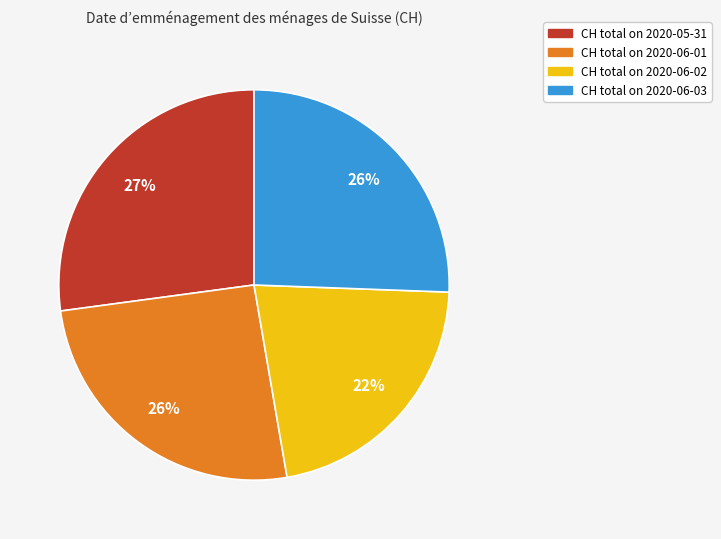

Is there a majority slice in this chart?

No